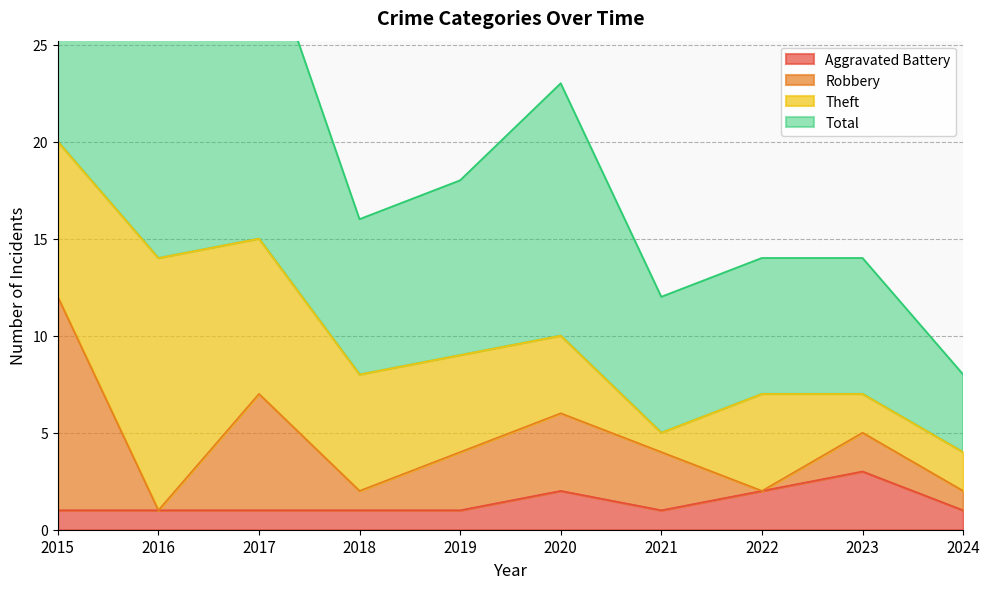

Which series has the largest range (max minus min)?

Total